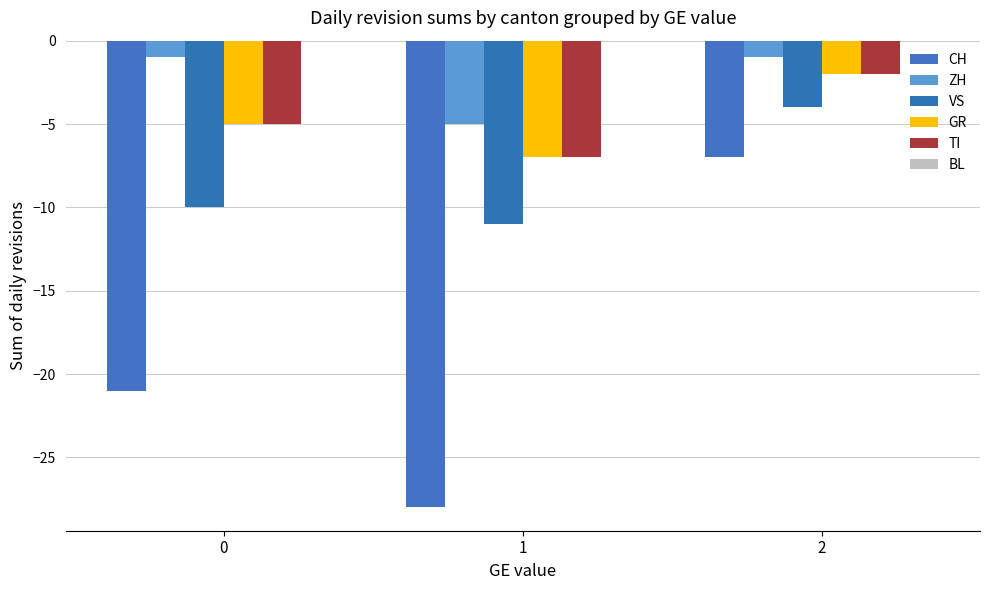

The value of TI at 0 is -2. True or false?

False